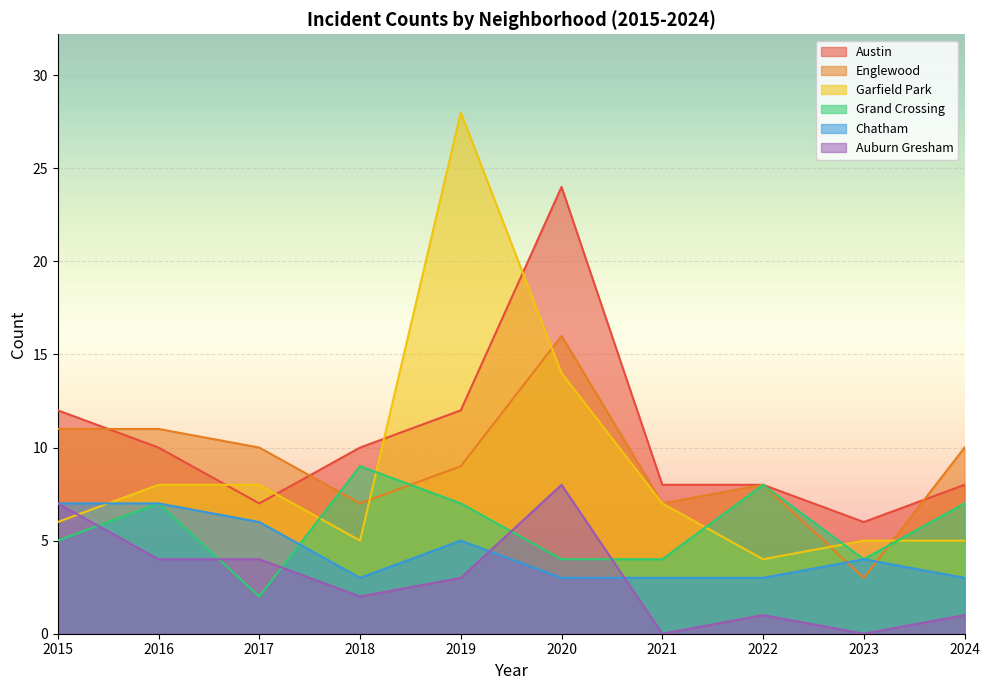

How many lines are shown in the chart?

6